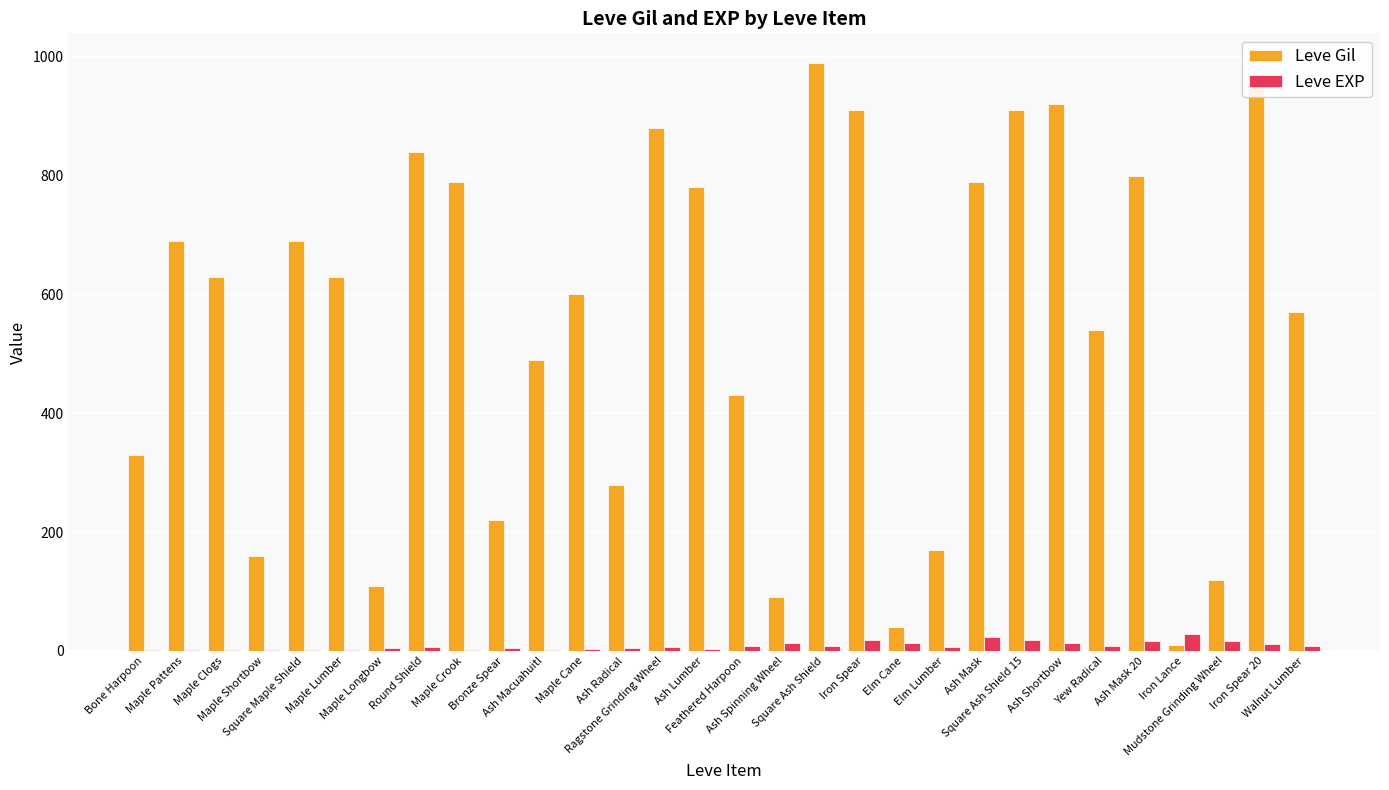

Which series has the largest total across all categories?

Leve Gil